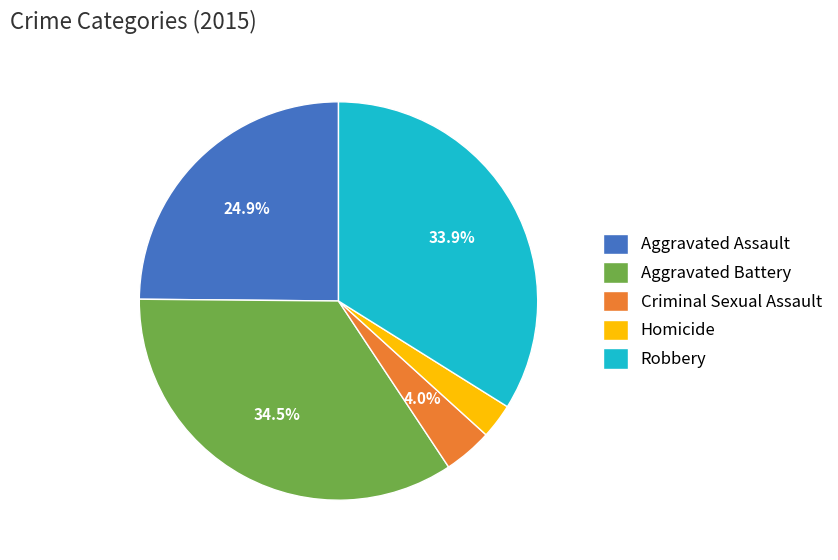

What is the largest slice in the pie chart?

Aggravated Battery